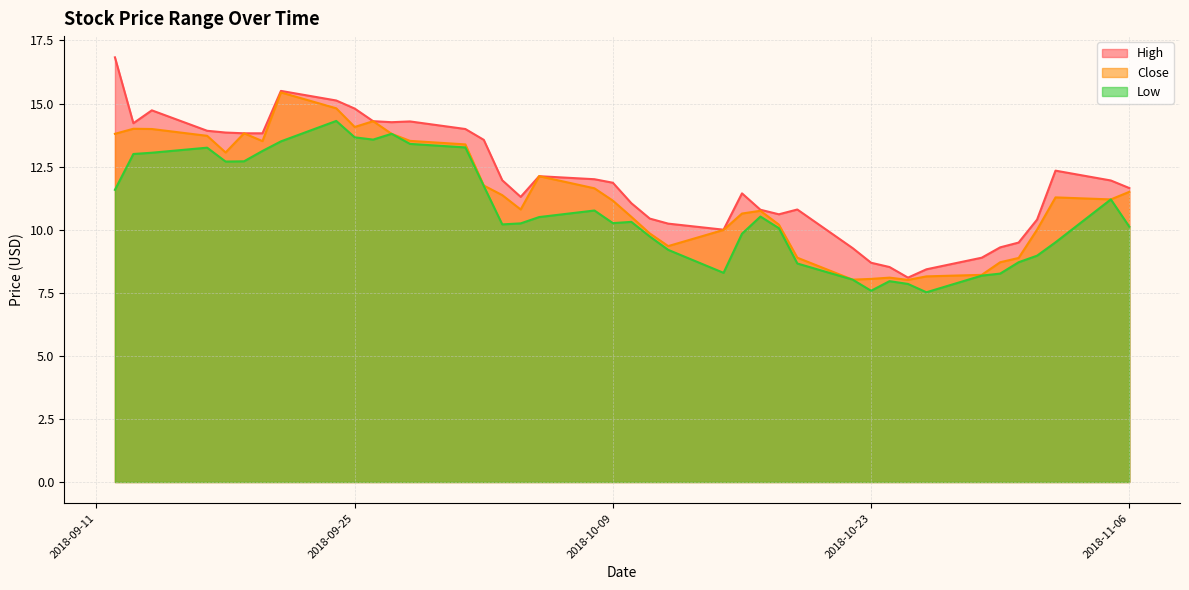

How many lines are shown in the chart?

3